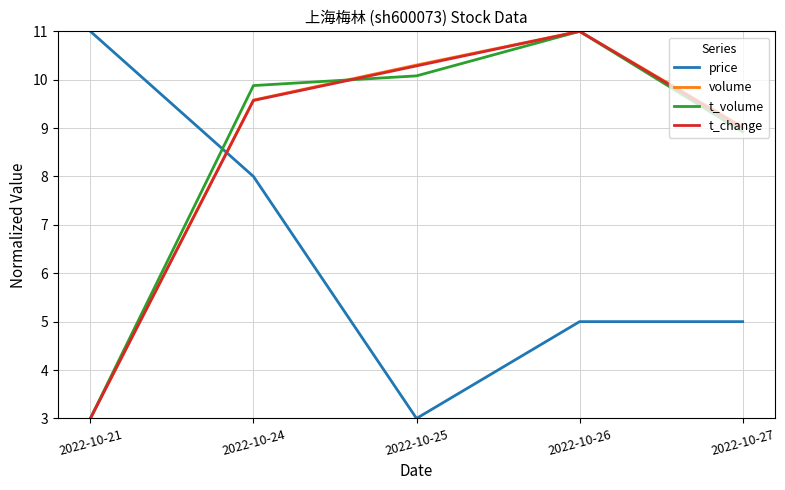

List the labels in order of t_change value, largest first.

2022-10-26, 2022-10-25, 2022-10-24, 2022-10-27, 2022-10-21